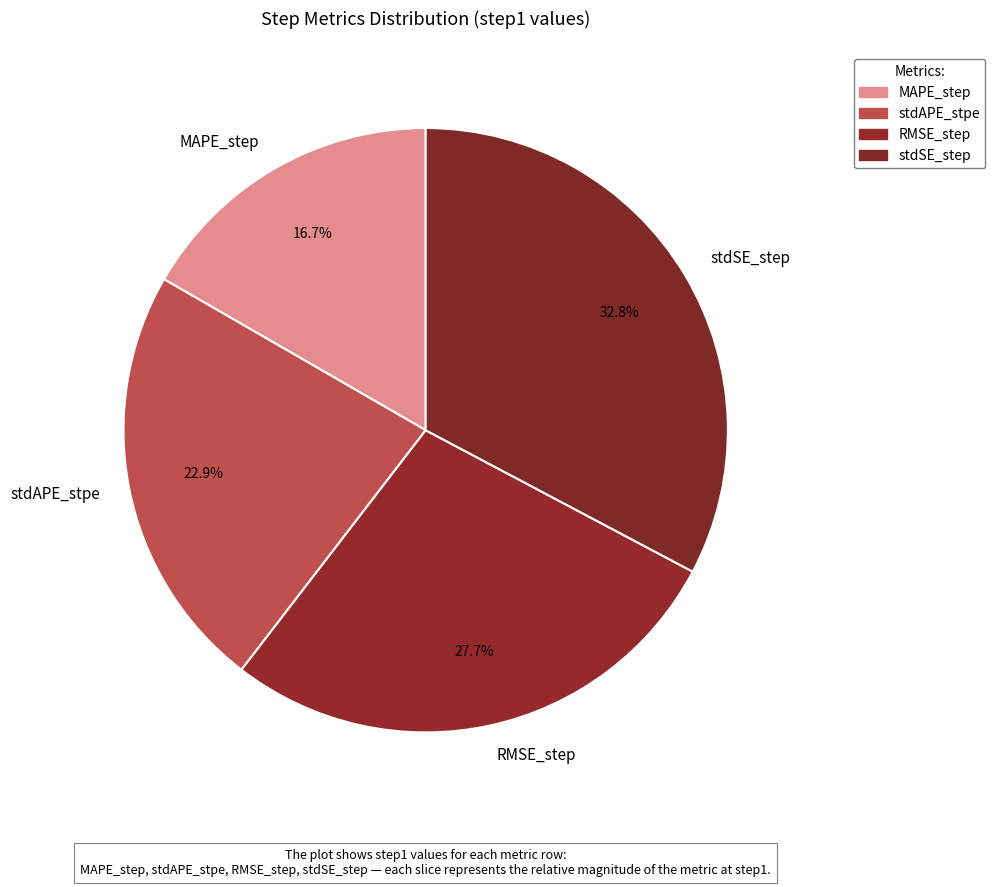

What percentage is the stdSE_step slice, to the nearest percent?

33%